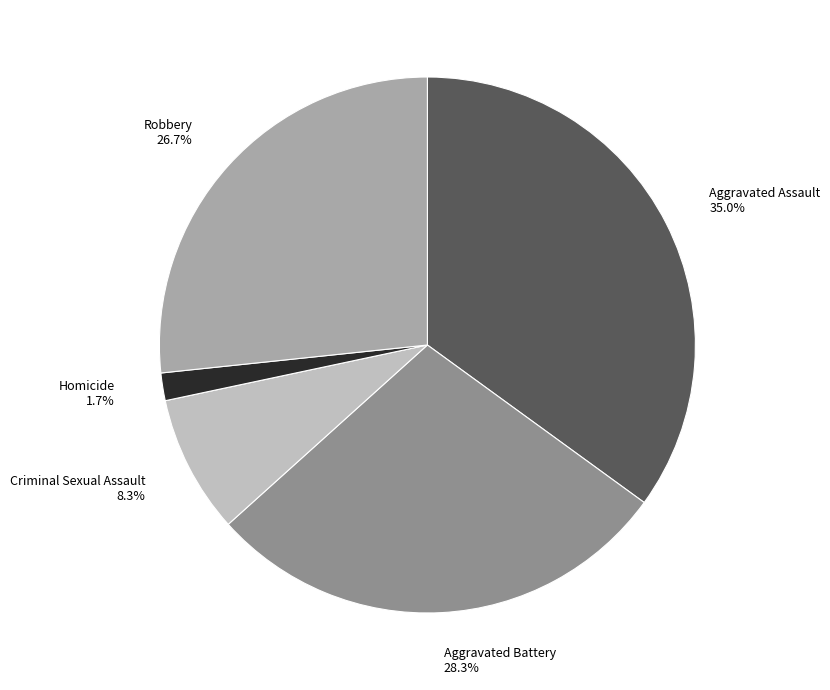

True or false: Robbery accounts for 27% of the total.

True